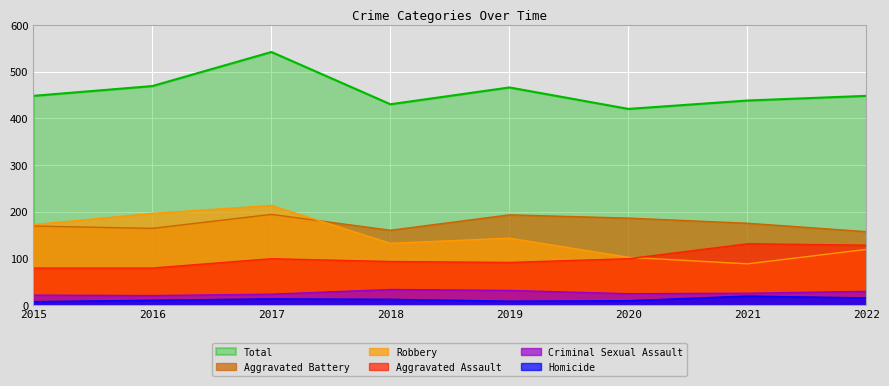

Rank the categories by Total value from lowest to highest.

2020, 2018, 2021, 2015, 2022, 2019, 2016, 2017